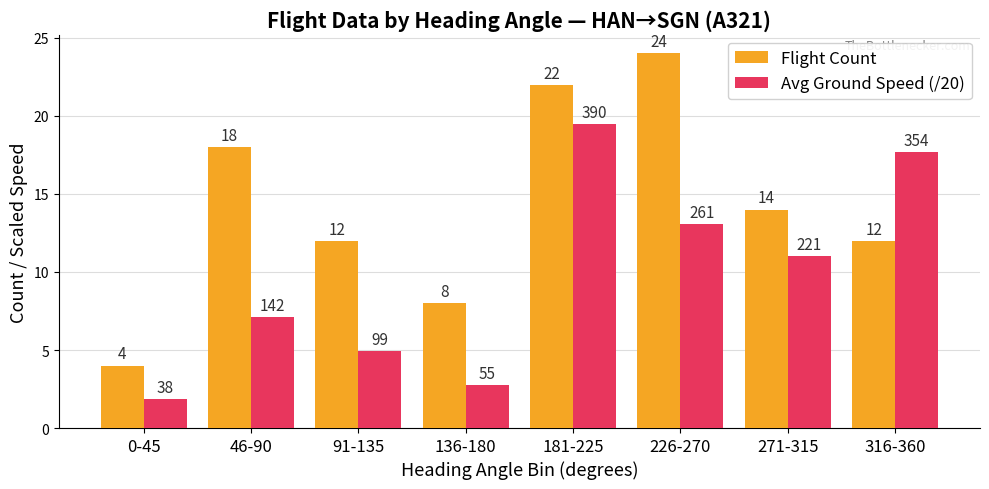

What is the sum of all Flight Count values?

114.0